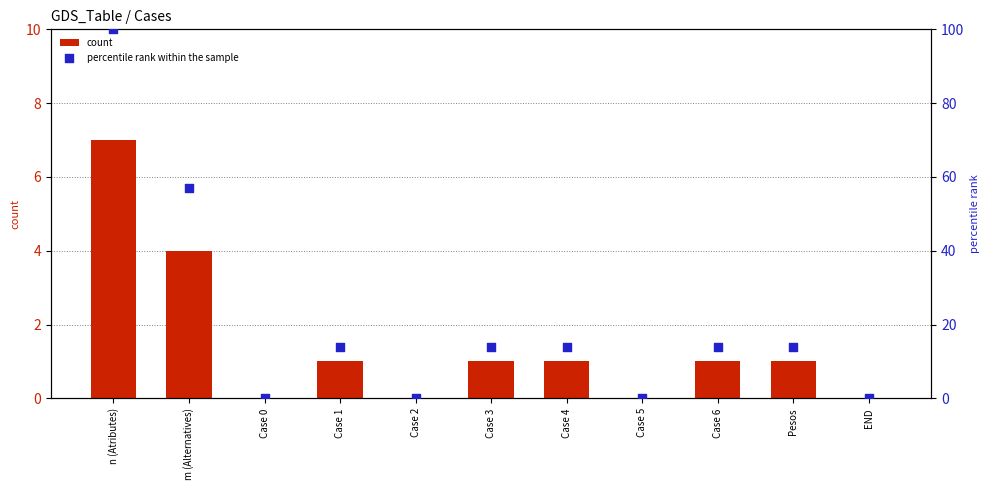

Which series reaches the maximum Y coordinate?

percentile rank within the sample